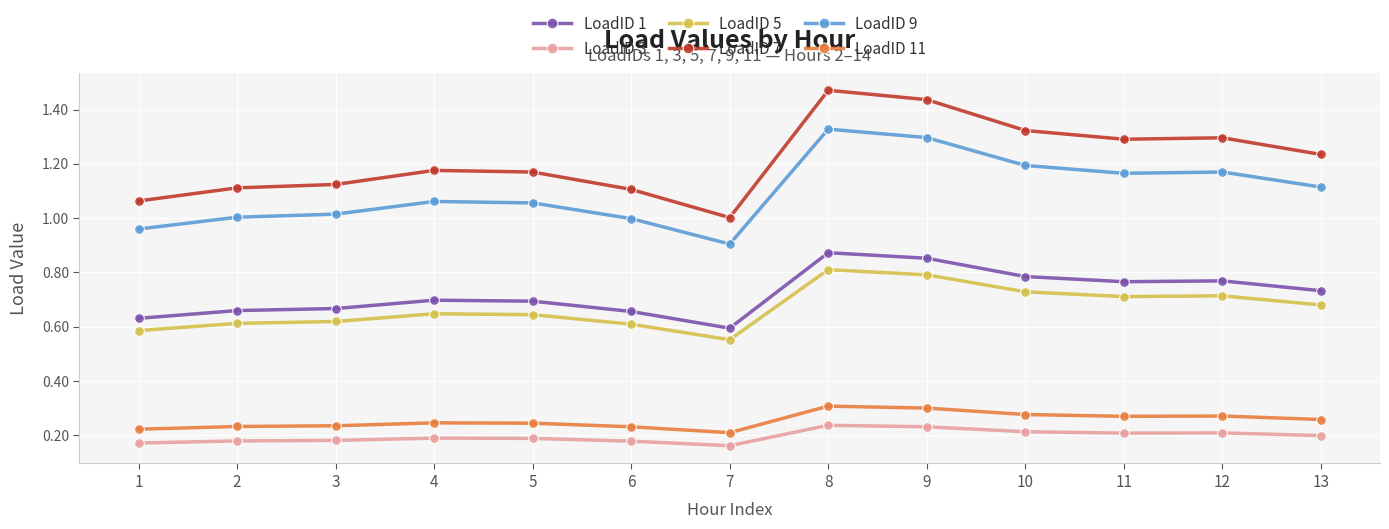

At how many categories does at least one series exceed 0?

13